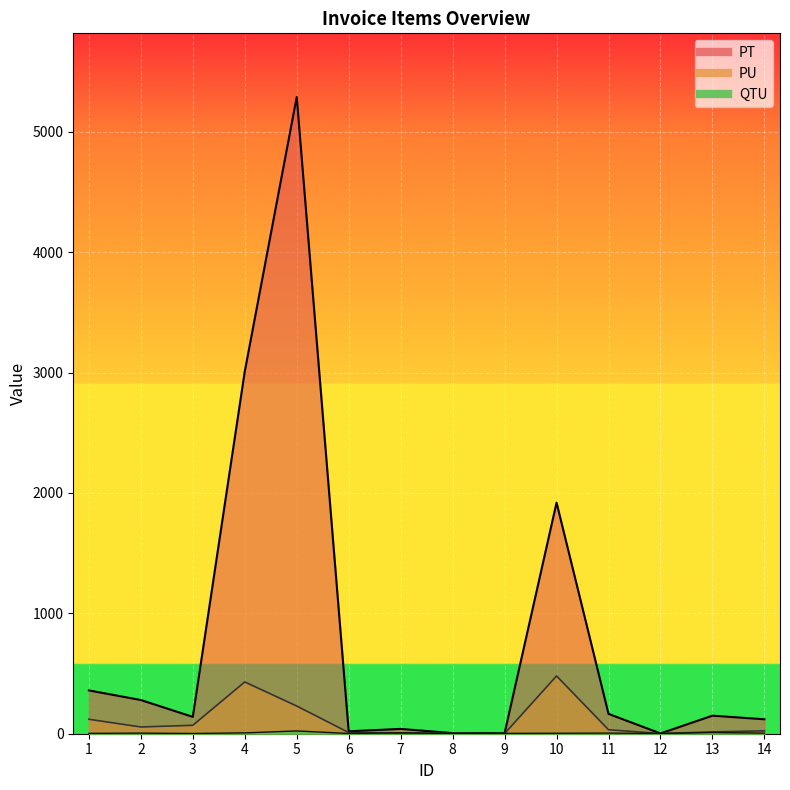

True or false: QTU has a value of 6.7 at 2.

False